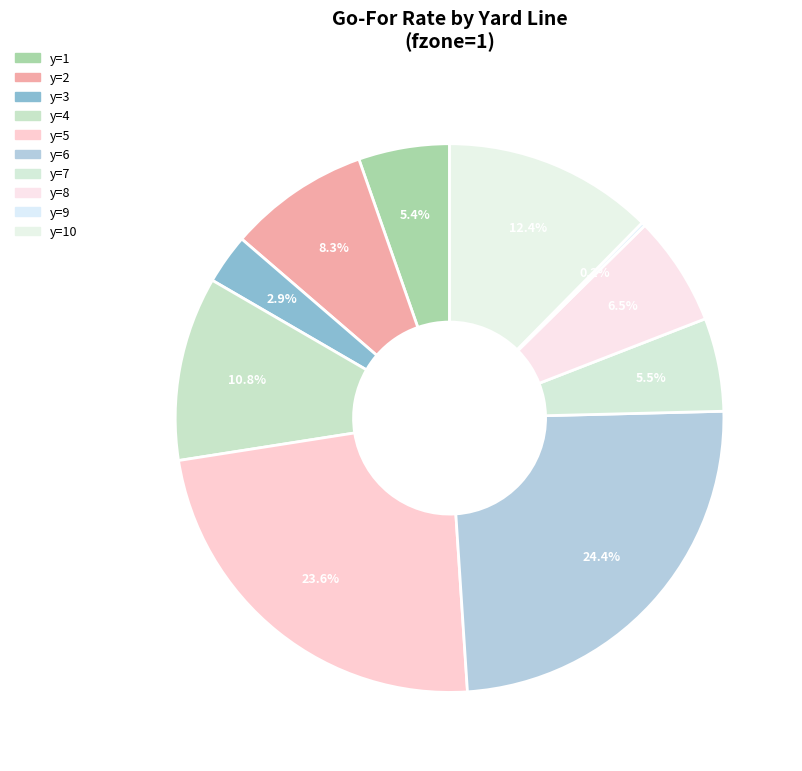

How many slices are in this pie chart?

10